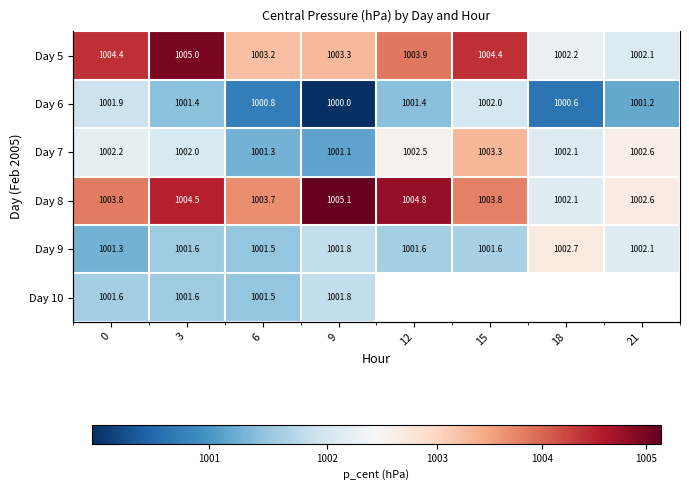

What is the difference between the Day 6 values at 0 and 3?

0.5